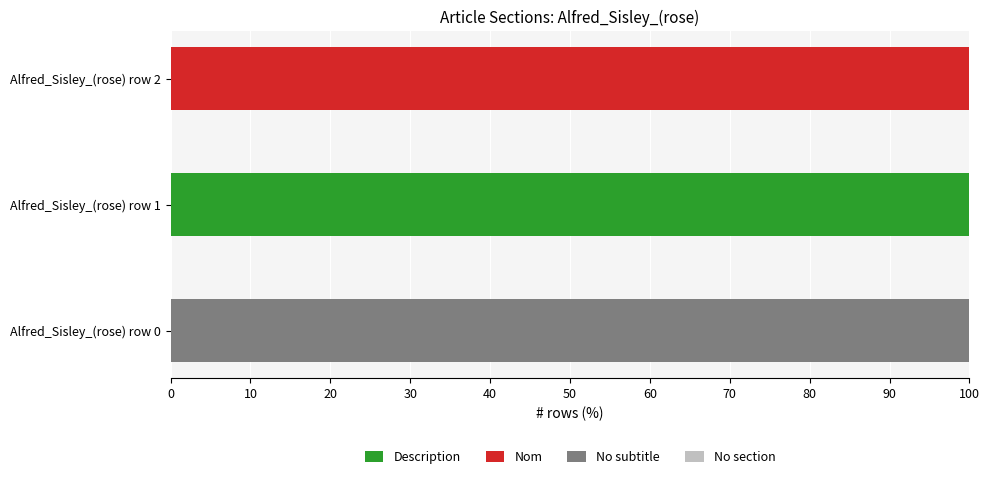

Is it true that Description equals 36 at Alfred_Sisley_(rose) row 0?

False